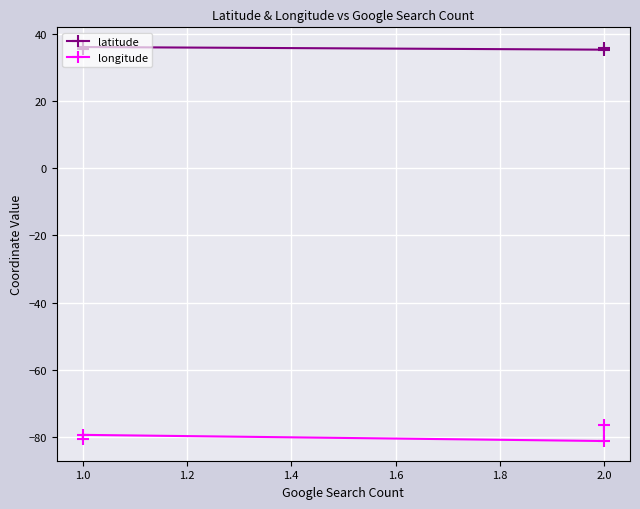

Rank the series by their average value, from lowest to highest.

longitude, latitude